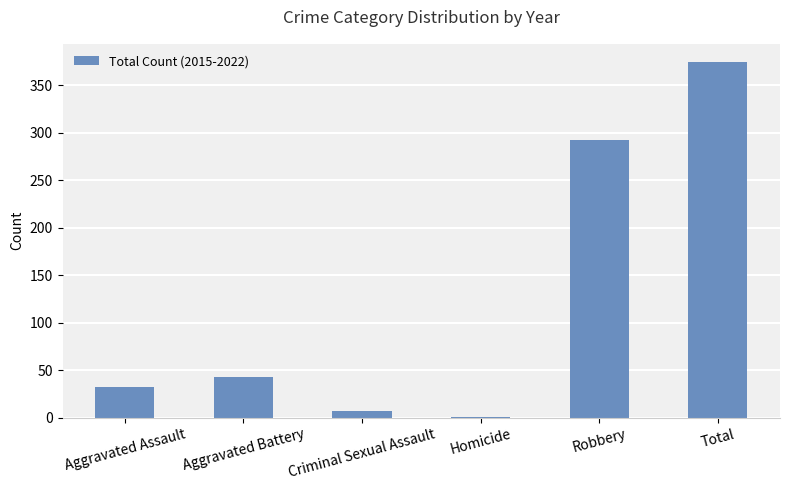

Count the number of categories in the chart.

6